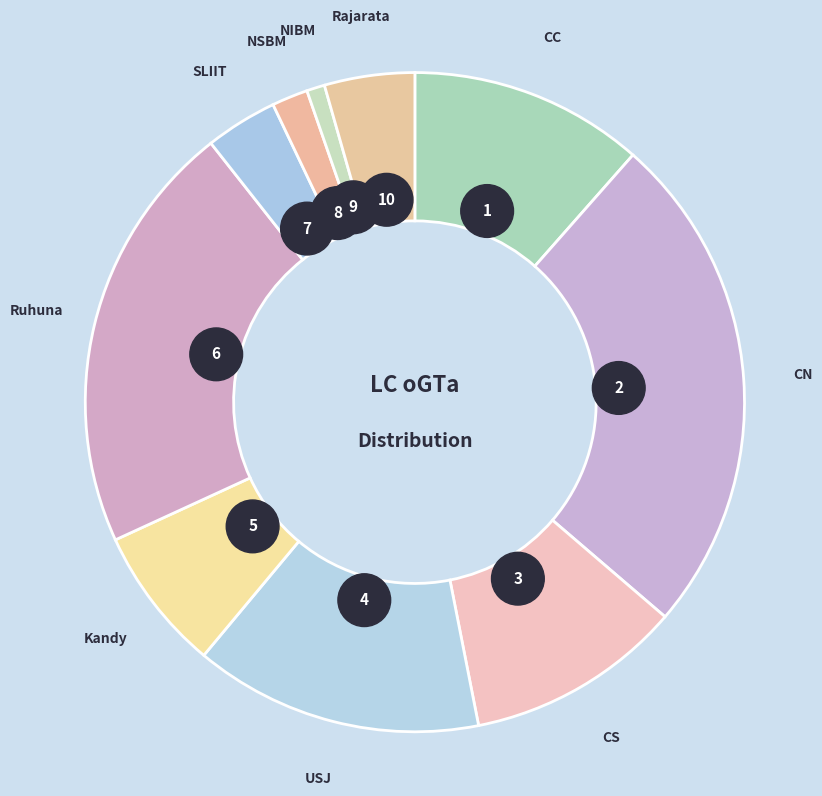

To the nearest percent, what percentage of the pie is SLIIT?

4%